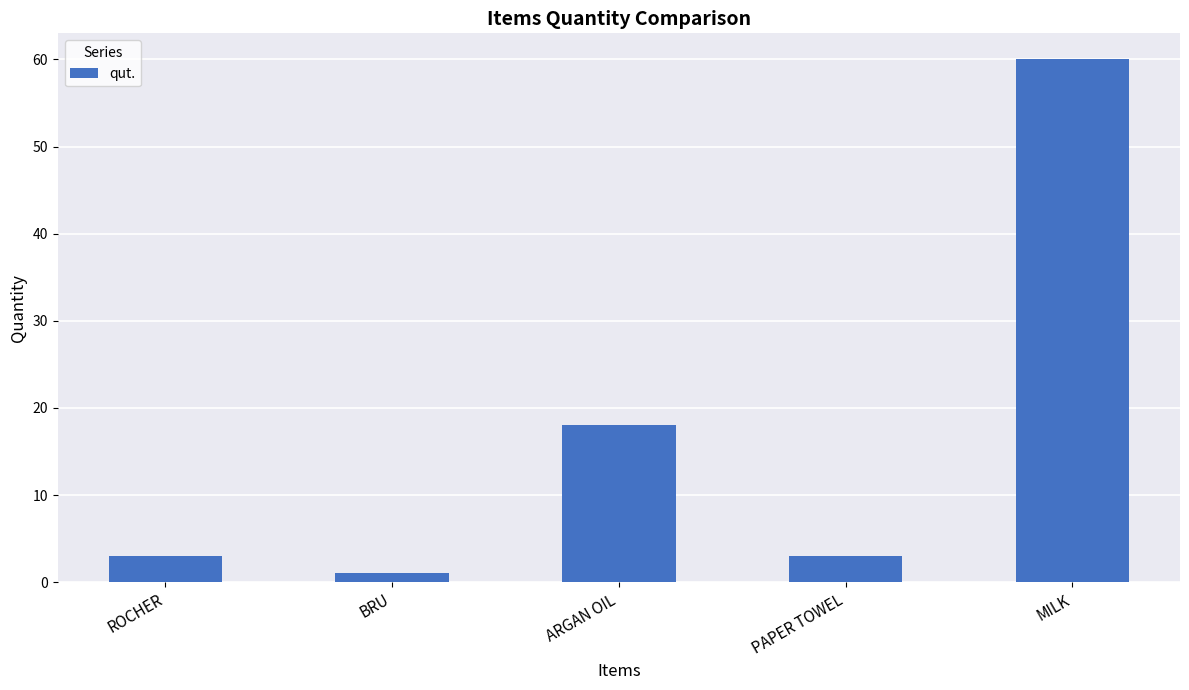

What position from the left is ROCHER?

1